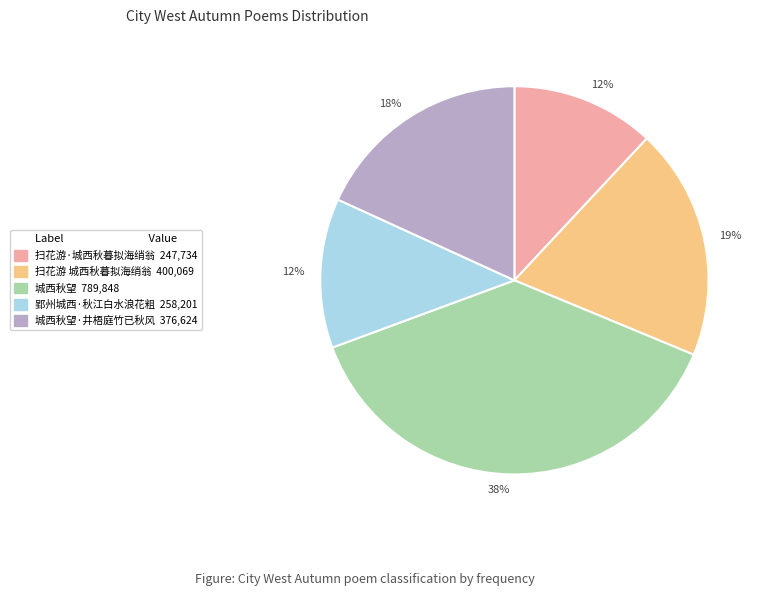

Does any single category account for the majority?

No